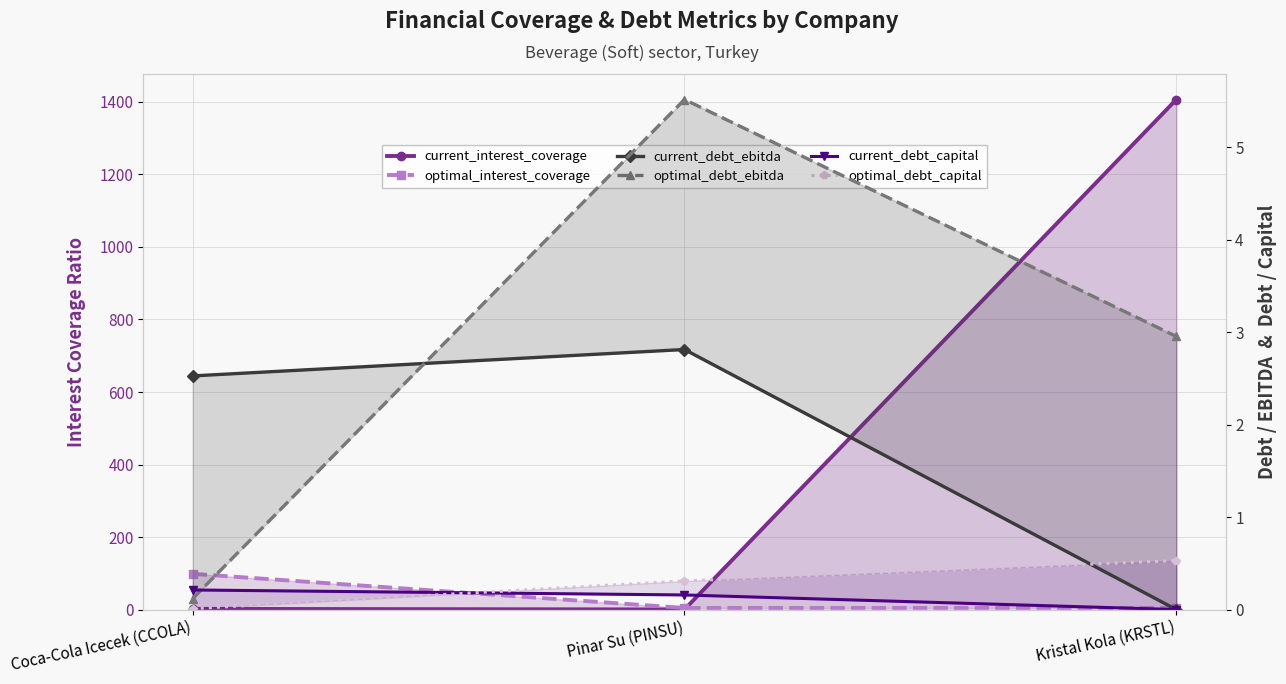

What is the value of the optimal_interest_coverage point at the 2nd from the left?

4.5